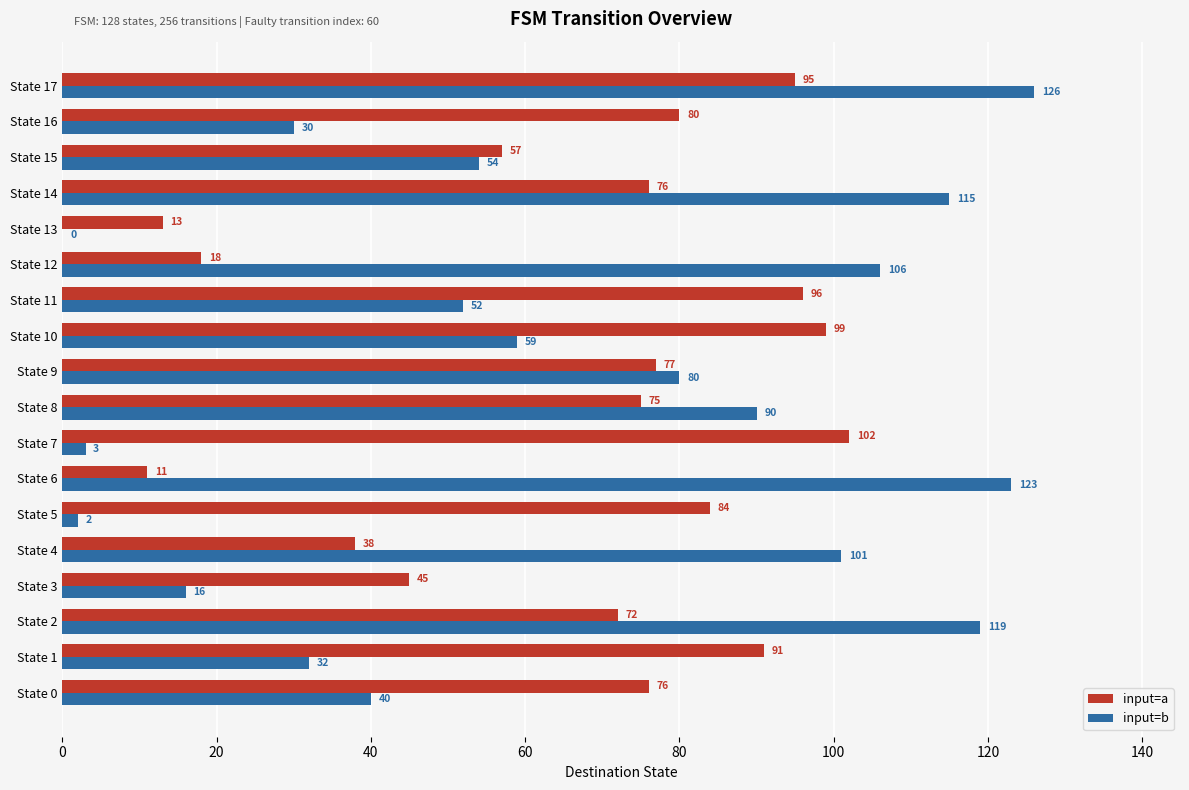

At which category is the sum across all series the highest?

State 17